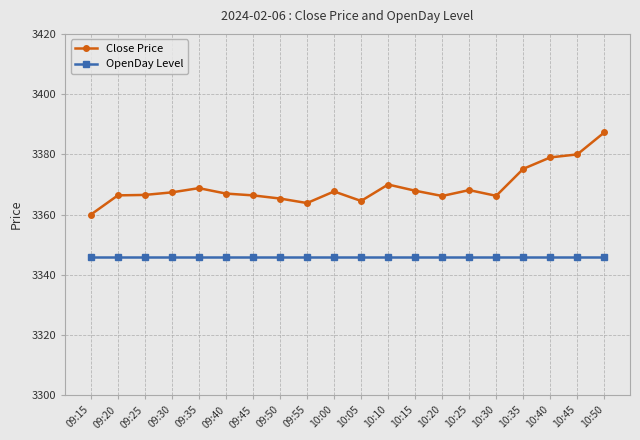

What is the average value of the OpenDay Level series?

3346.0